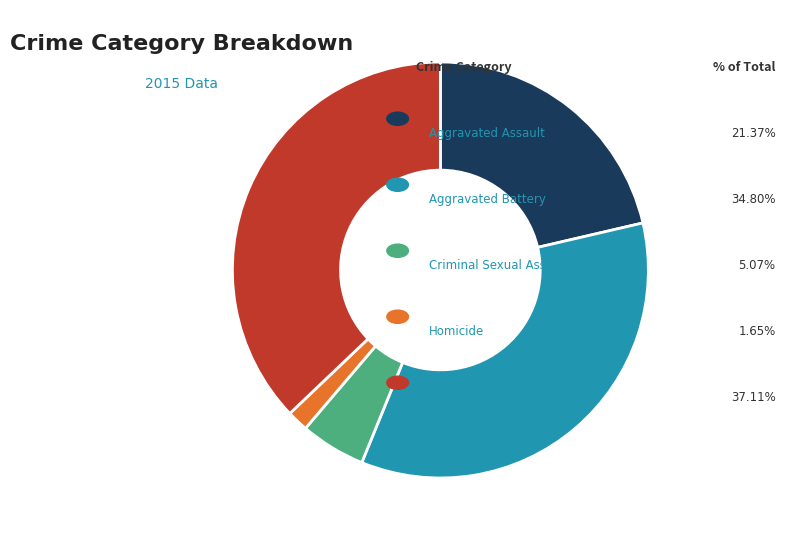

Is there any slice that represents more than half of the pie?

No